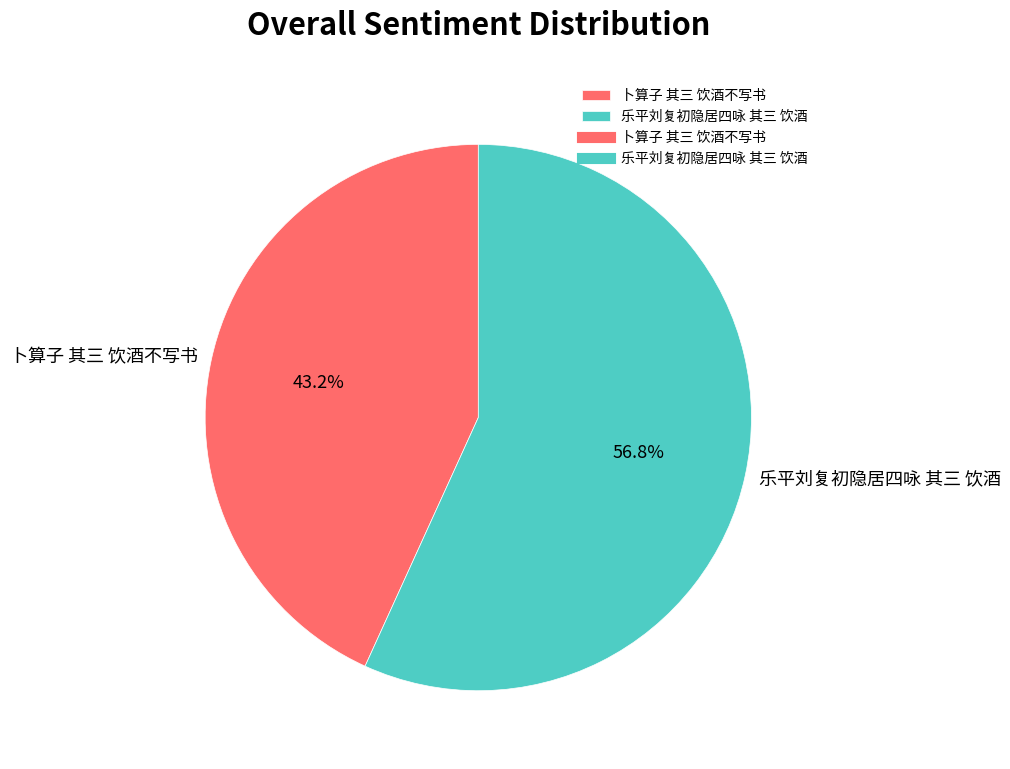

Is it true that 卜算子 其三 饮酒不写书 is 43% of the pie?

True